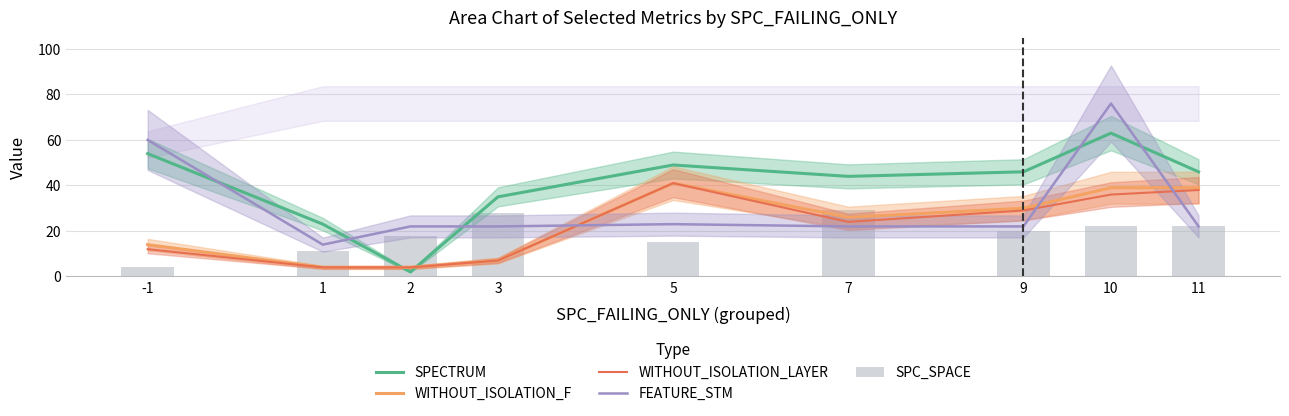

What is the lowest value of the WITHOUT_ISOLATION_F series?

4